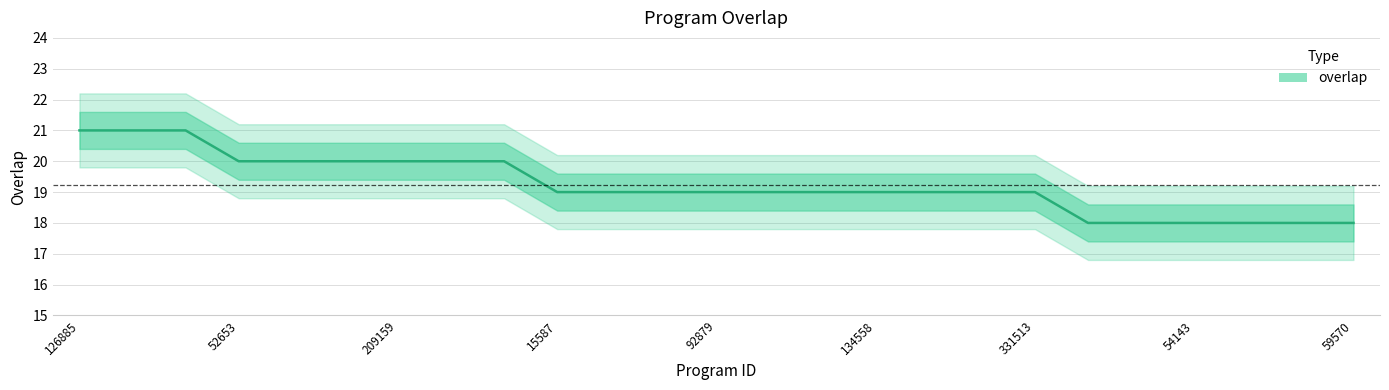

What is the value of the 16th point from the left?

19